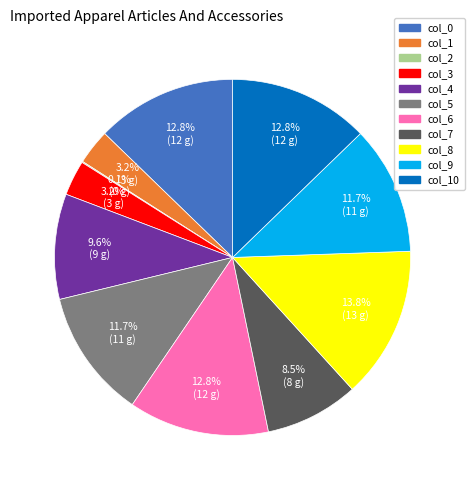

Does any single category account for the majority?

No